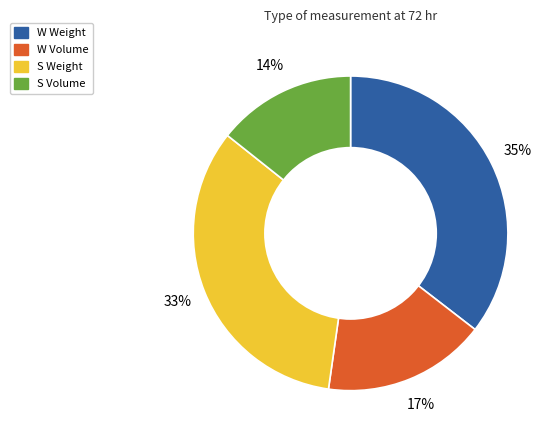

To the nearest percent, what is the average slice percentage?

25%